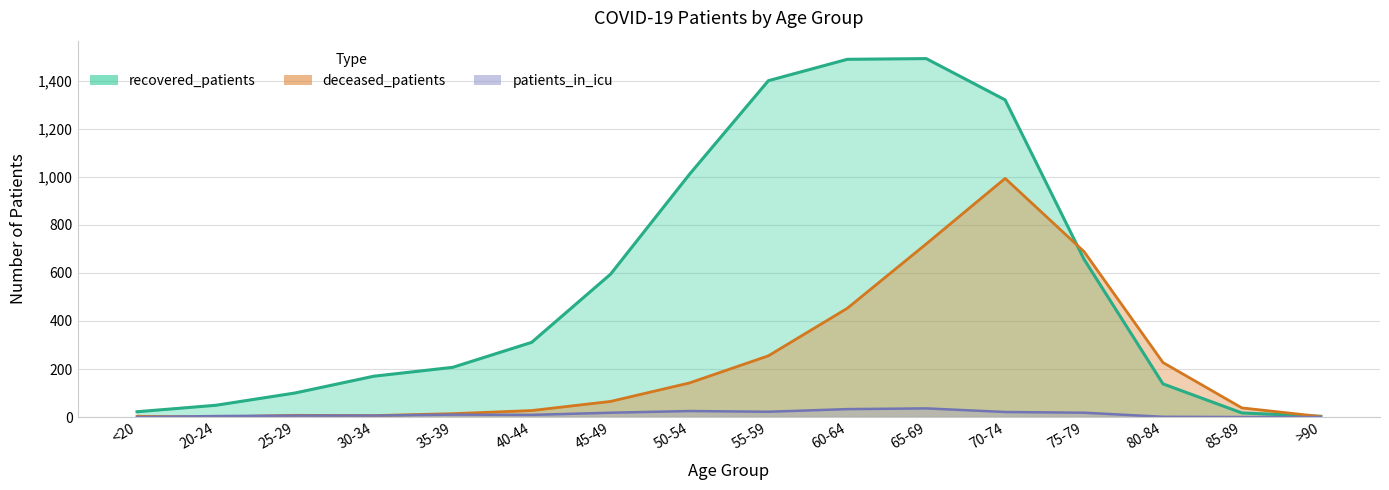

Where is the first local minimum for patients_in_icu?

40-44